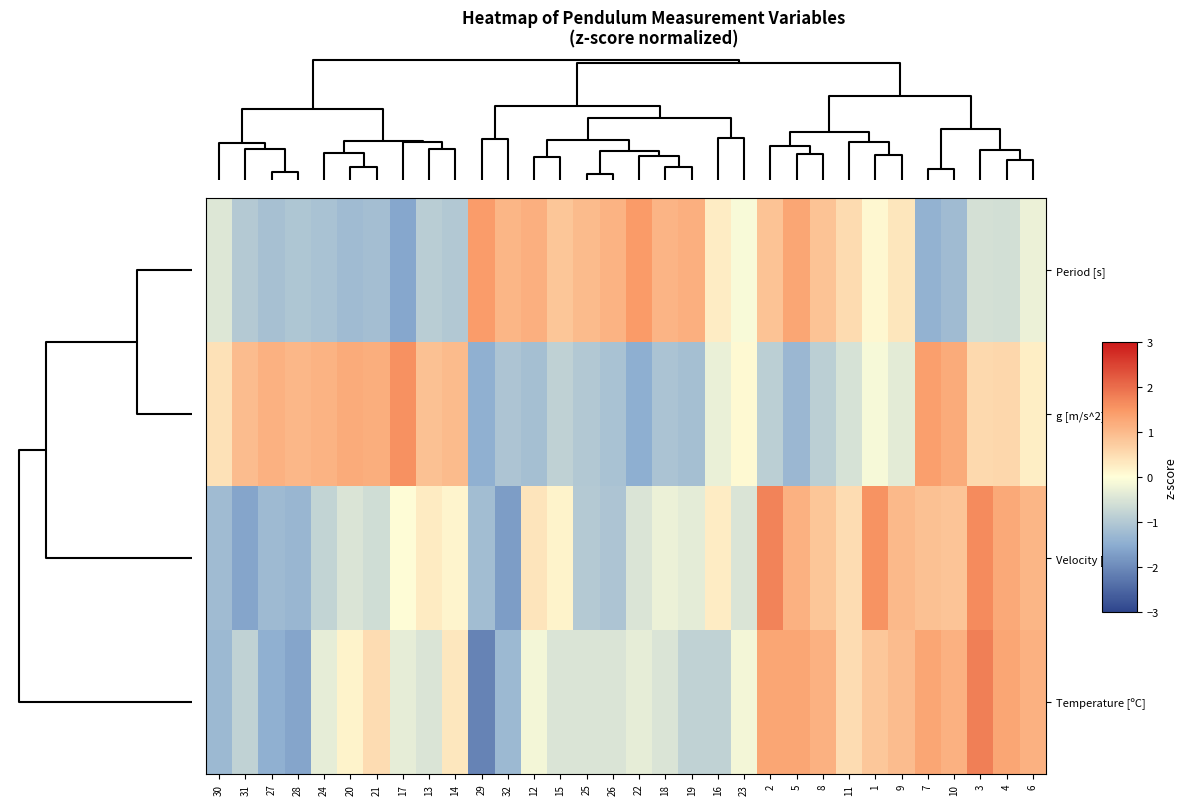

Which series has the largest total across all categories?

Period [s]